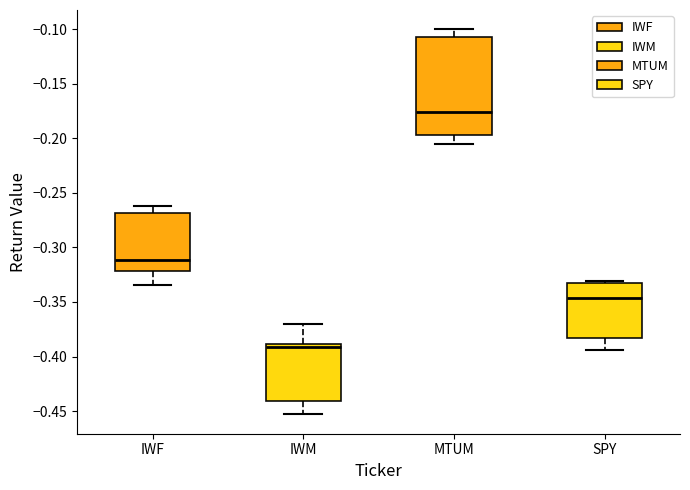

Which box is the tallest, from its lower edge to its upper edge?

MTUM